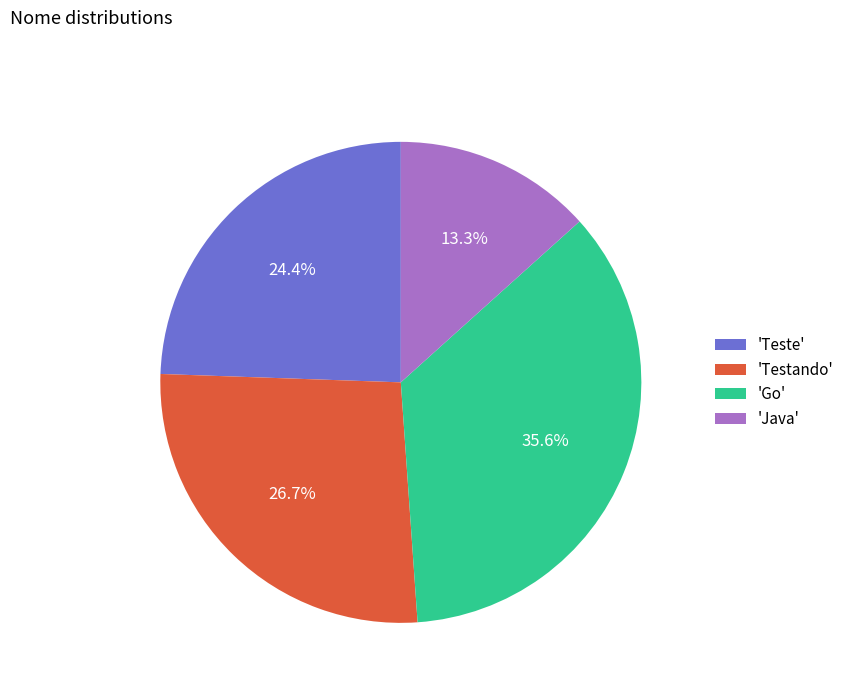

What is the total percentage of 'Testando' and 'Teste'?

51.1%